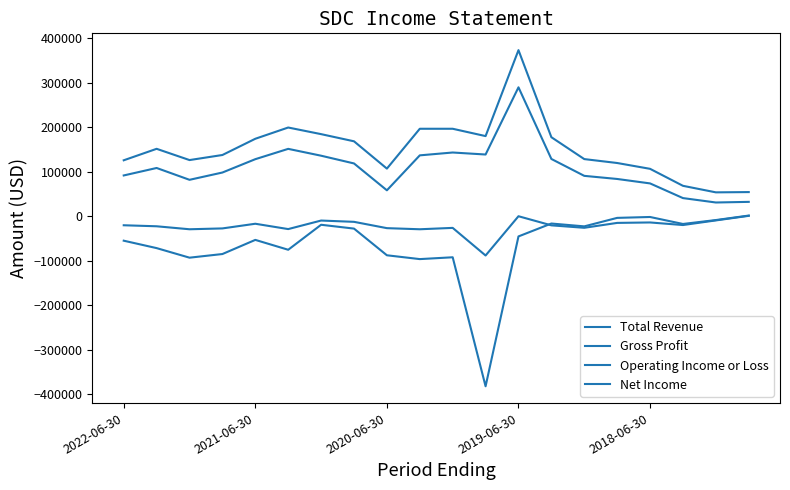

At which label is Operating Income or Loss closest to -190450?

9